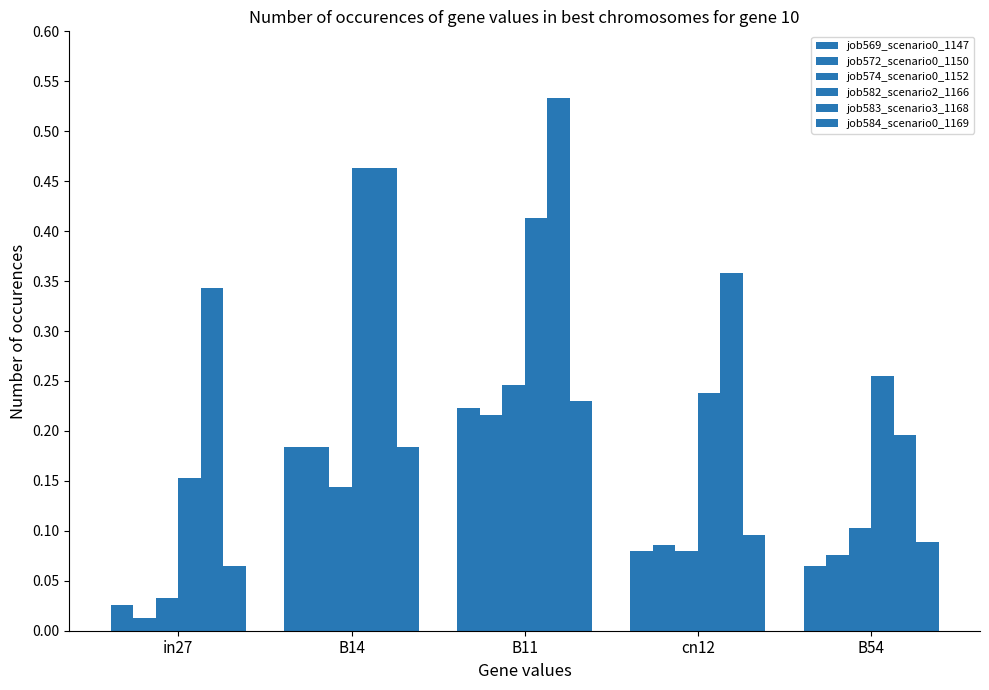

How many job584_scenario0_1169 values are between 0 and 1?

5